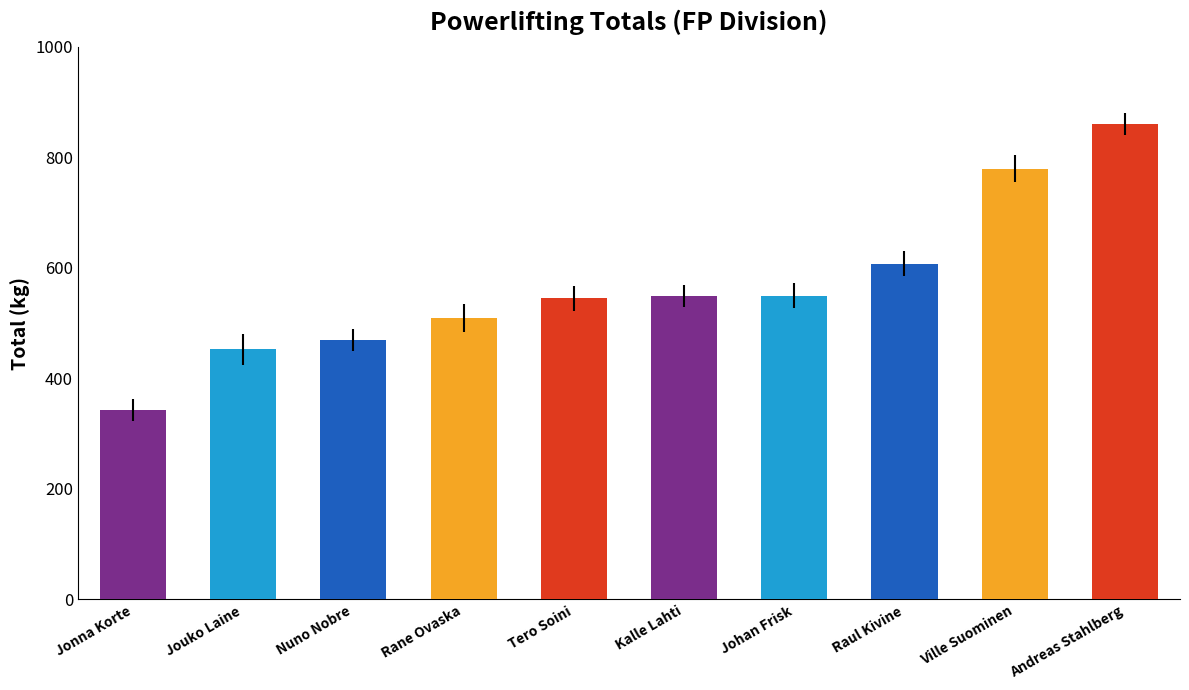

What is the approximate value at Kalle Lahti?

550.0